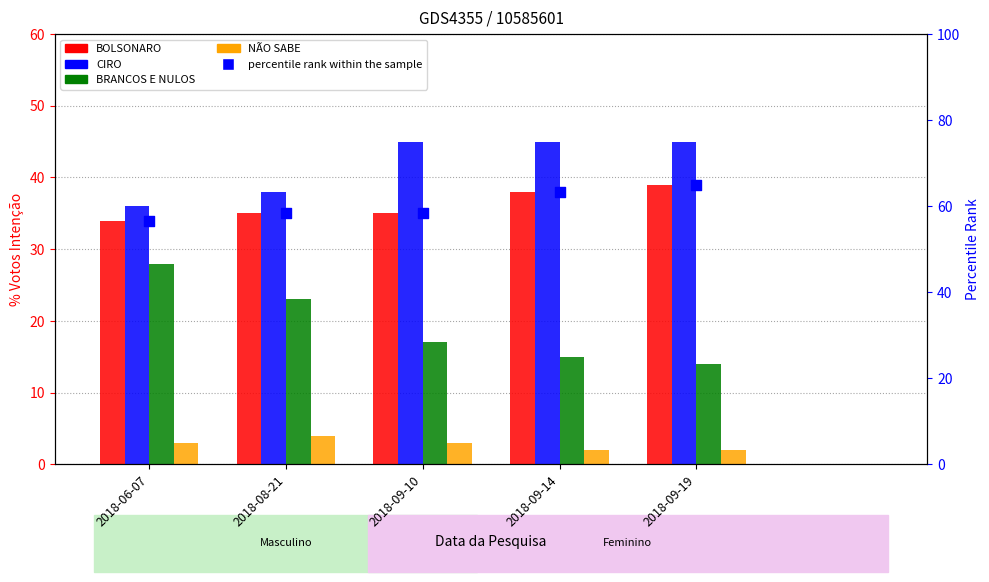

Which series has the largest Y range (max minus min)?

BRANCOS E NULOS